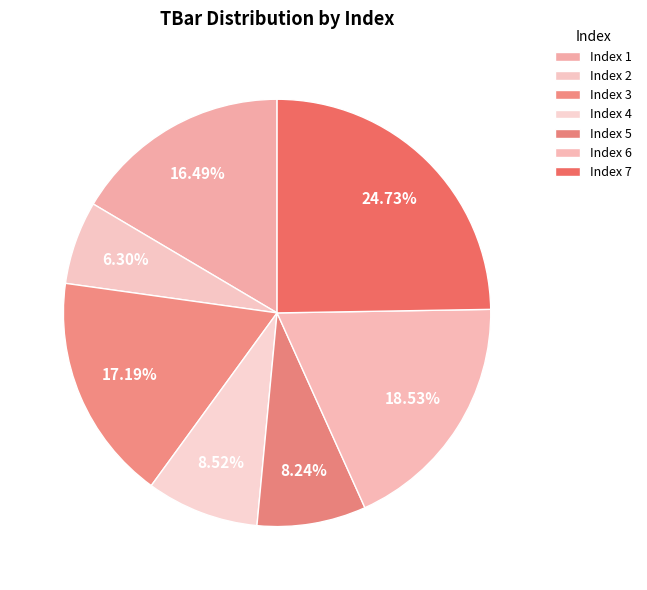

How many slices are in this pie chart?

7